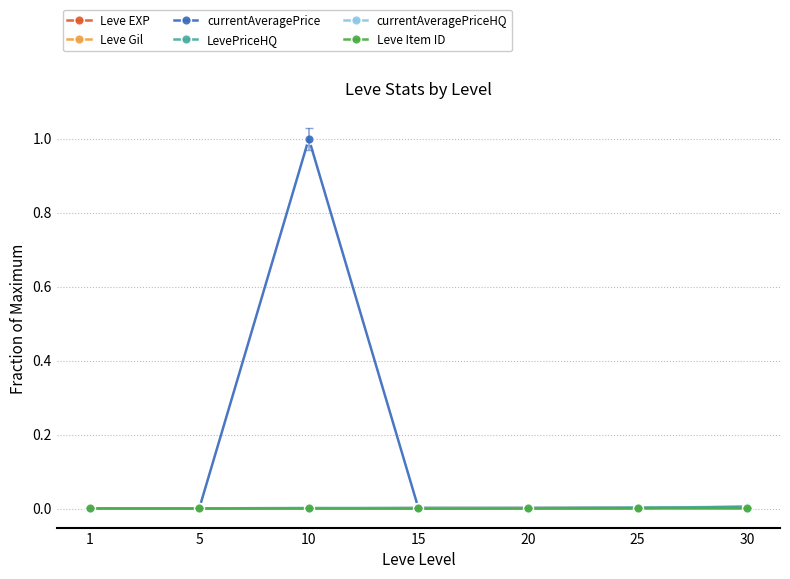

What are all the series names shown in the legend?

Leve EXP, Leve Gil, currentAveragePrice, LevePriceHQ, currentAveragePriceHQ, Leve Item ID